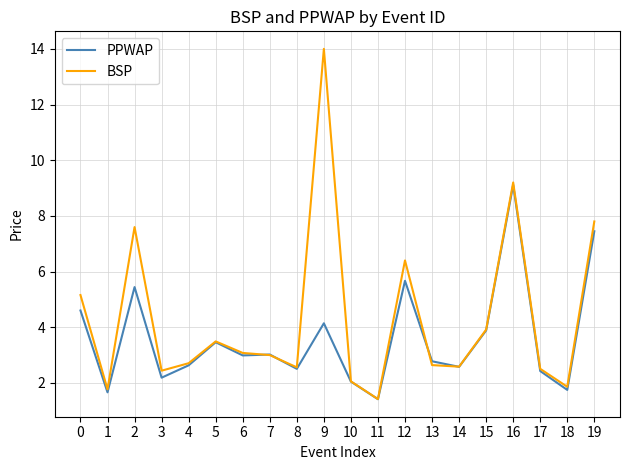

Rank the series by their maximum value, from lowest to highest.

PPWAP, BSP